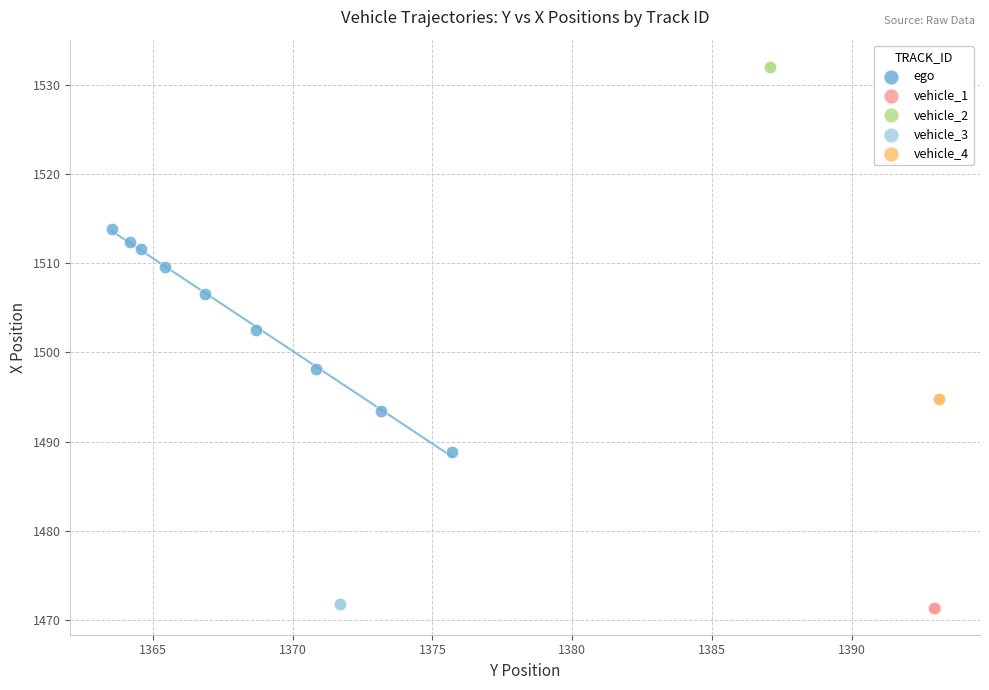

Which series reaches the maximum Y coordinate?

vehicle_2